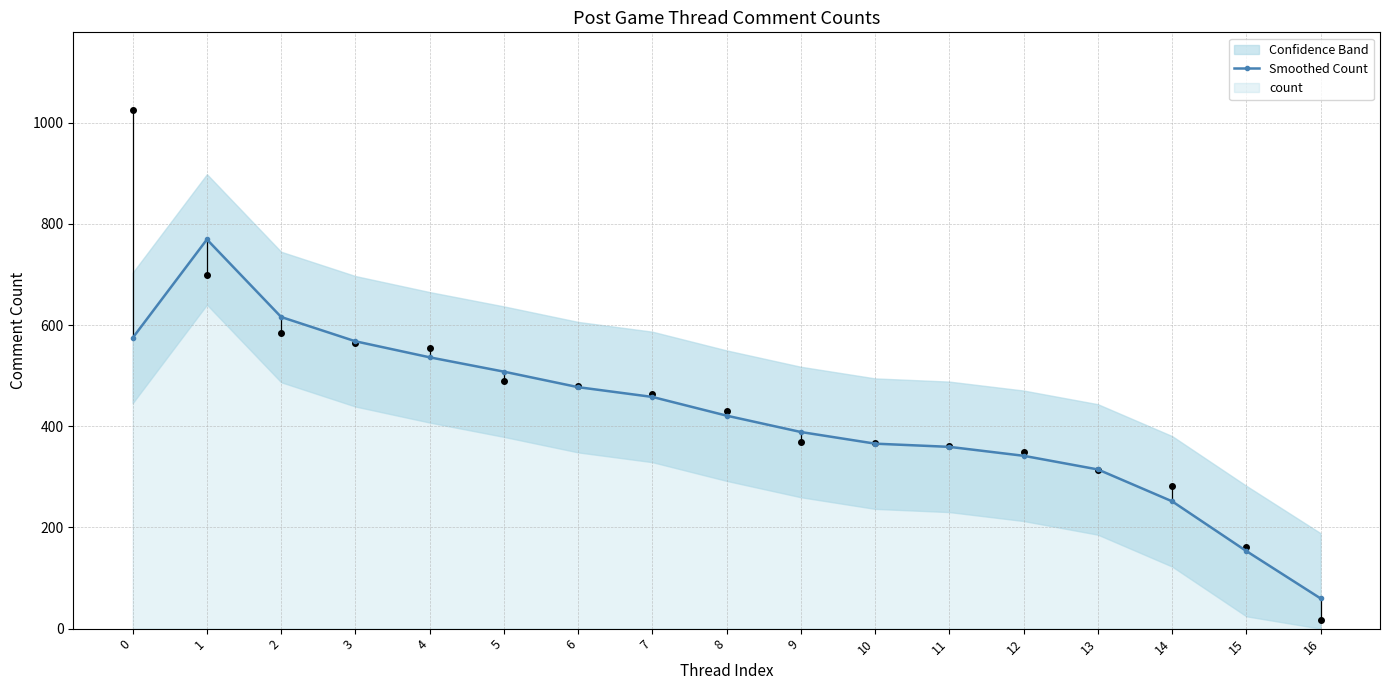

What is the minimum value shown in the chart?

59.7